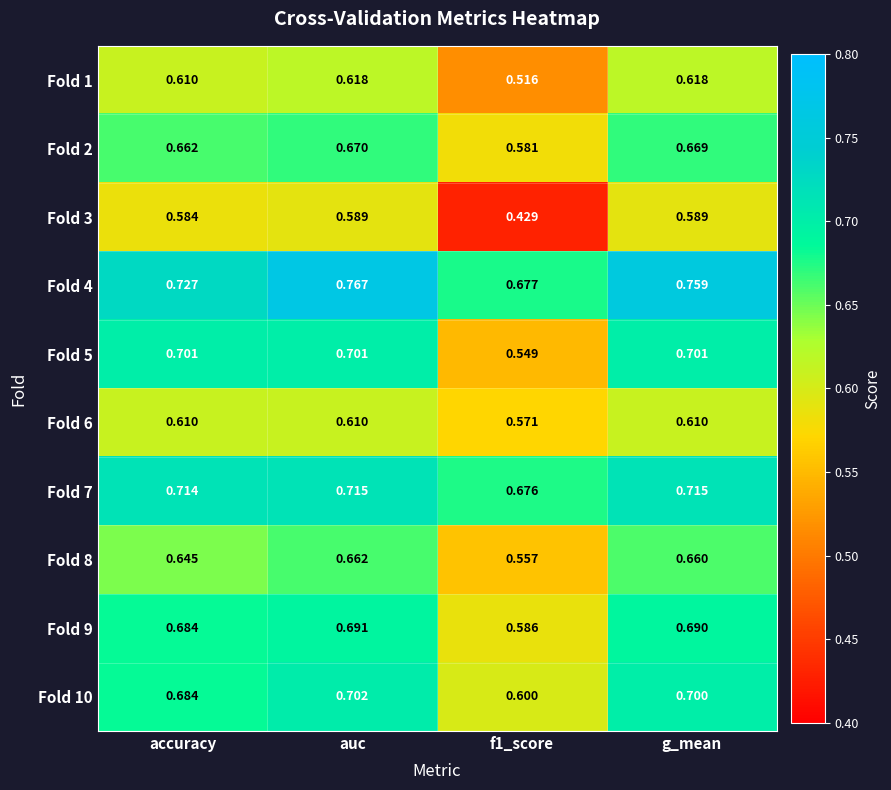

At which category is the sum across all series the highest?

auc